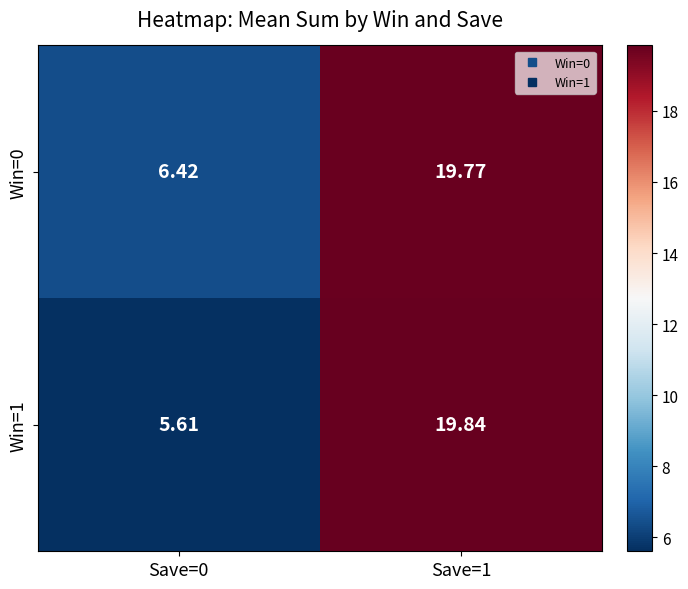

Count the number of data series in this chart.

2